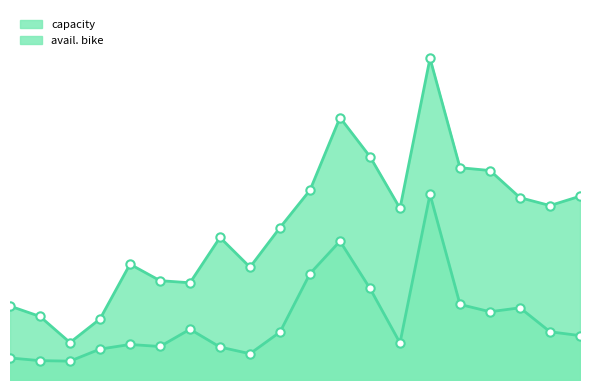

How many data points does each series have?

20